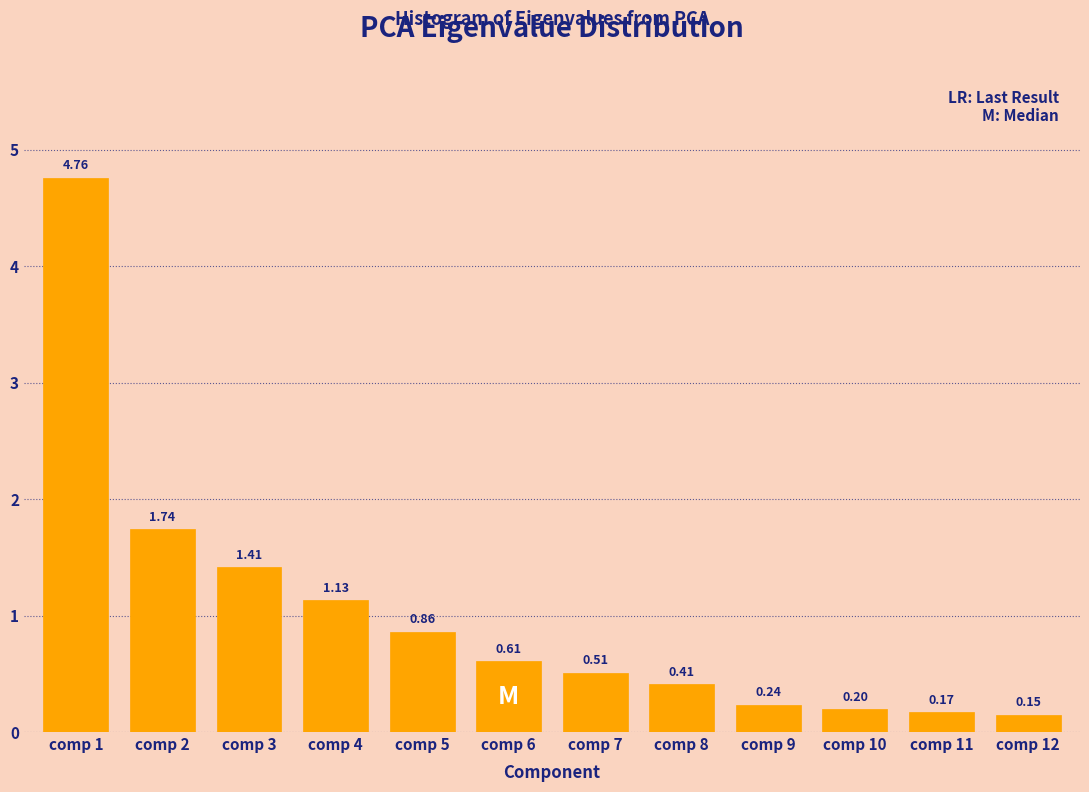

What is the change in value from comp 7 to comp 11?

-0.3